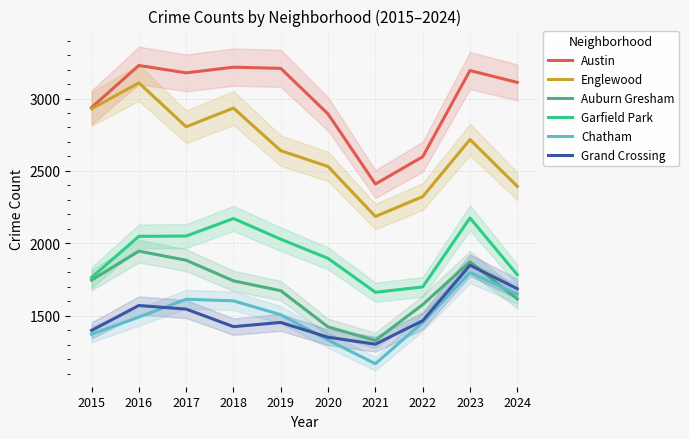

Read the Chatham value at 2017, to the nearest 100.

1600